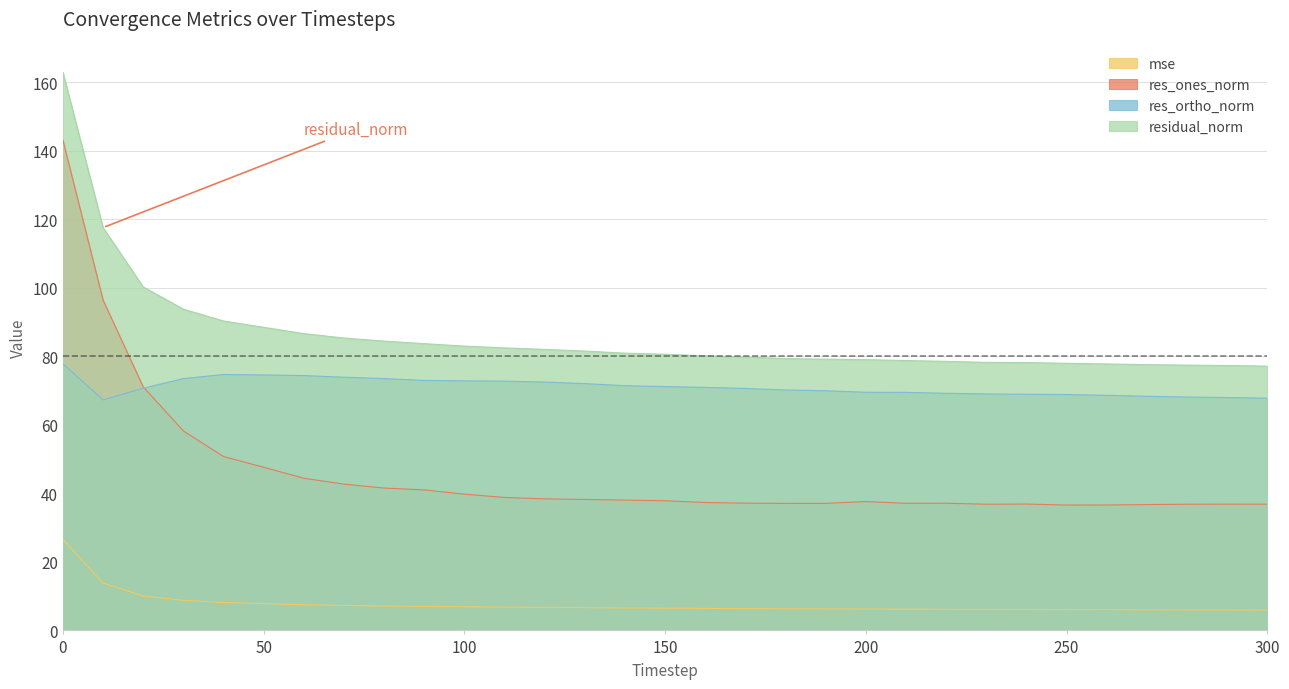

Is the value of mse at 220 greater than the value of residual_norm at 130?

No